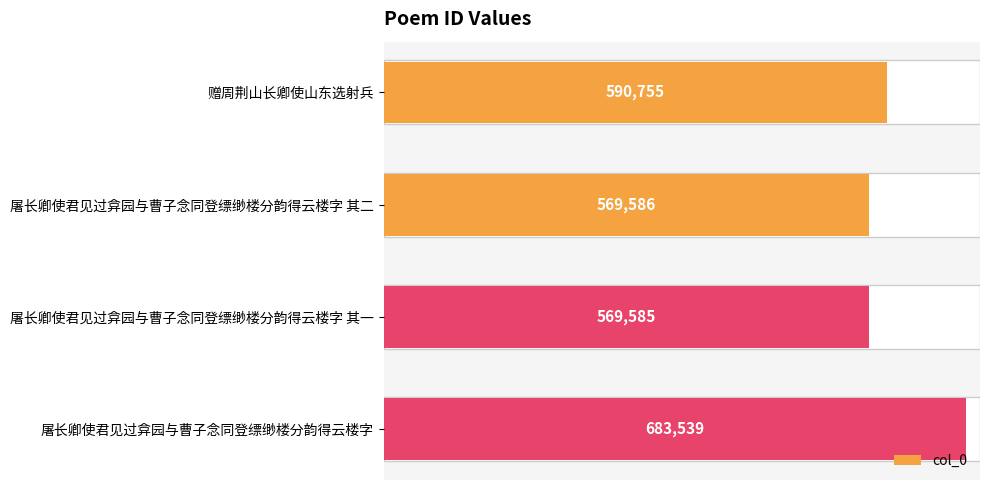

What is the difference between the maximum and minimum values?

113954